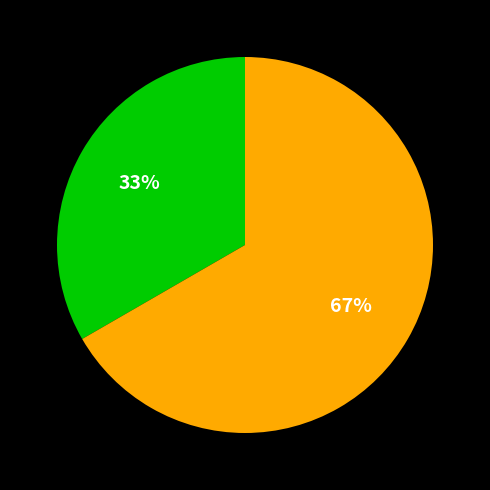

Is there any slice that represents more than half of the pie?

Yes